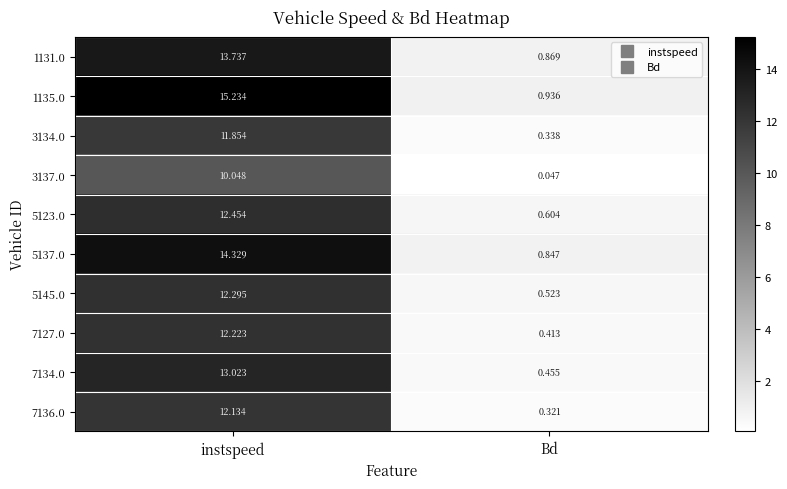

Where does the 5137.0 series first go above 14?

instspeed